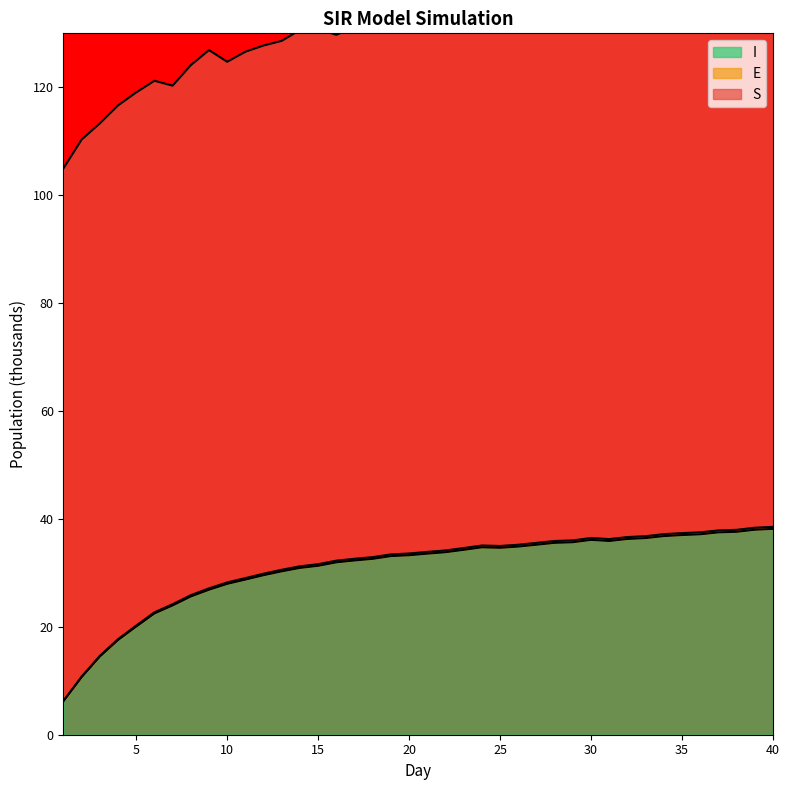

What is the value of the E point at the 13th from the left?

30.6